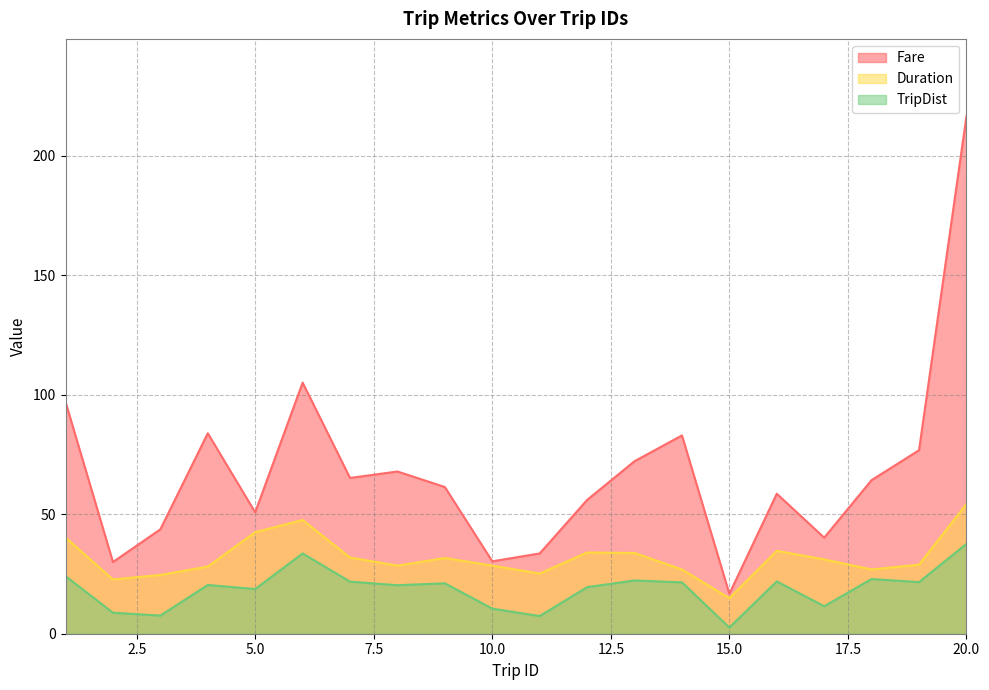

Which series has the largest range (max minus min)?

Fare